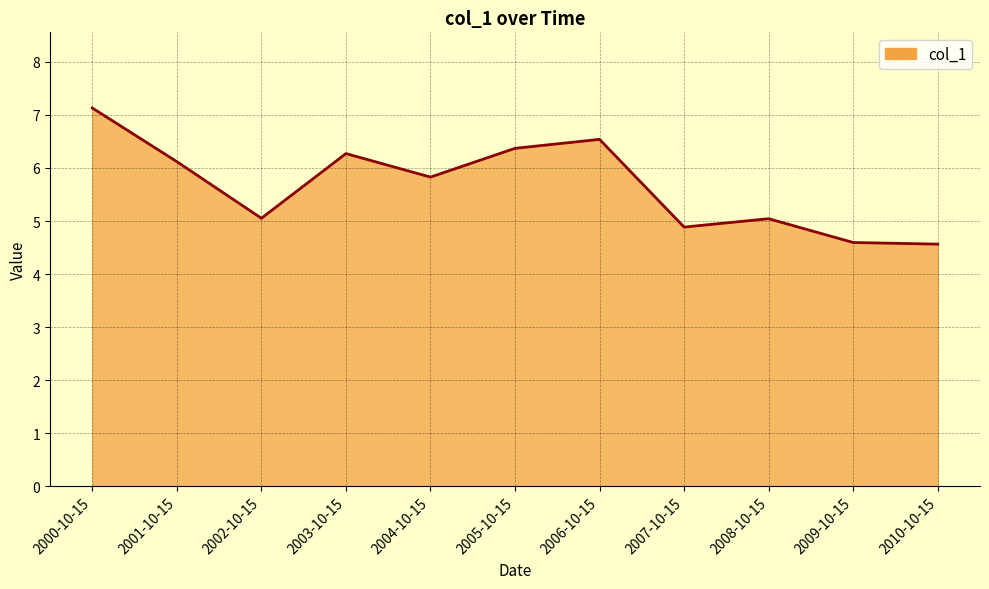

What is the difference between the values at 2006-10-15 and 2009-10-15?

1.9